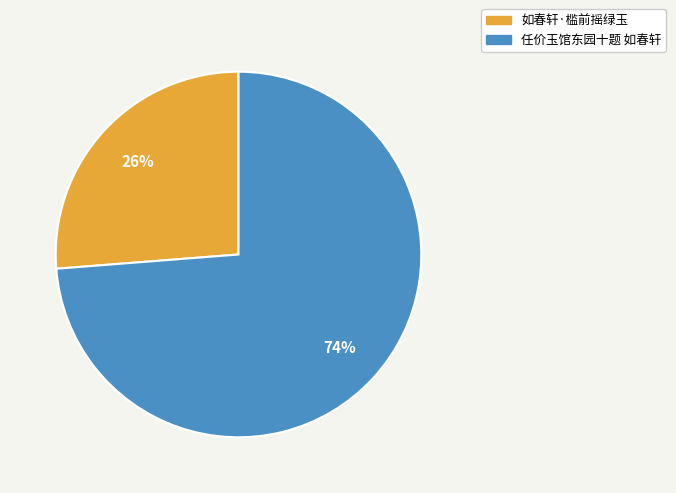

Is the sum of 任价玉馆东园十题 如春轩 and 如春轩·槛前摇绿玉 greater than half?

Yes